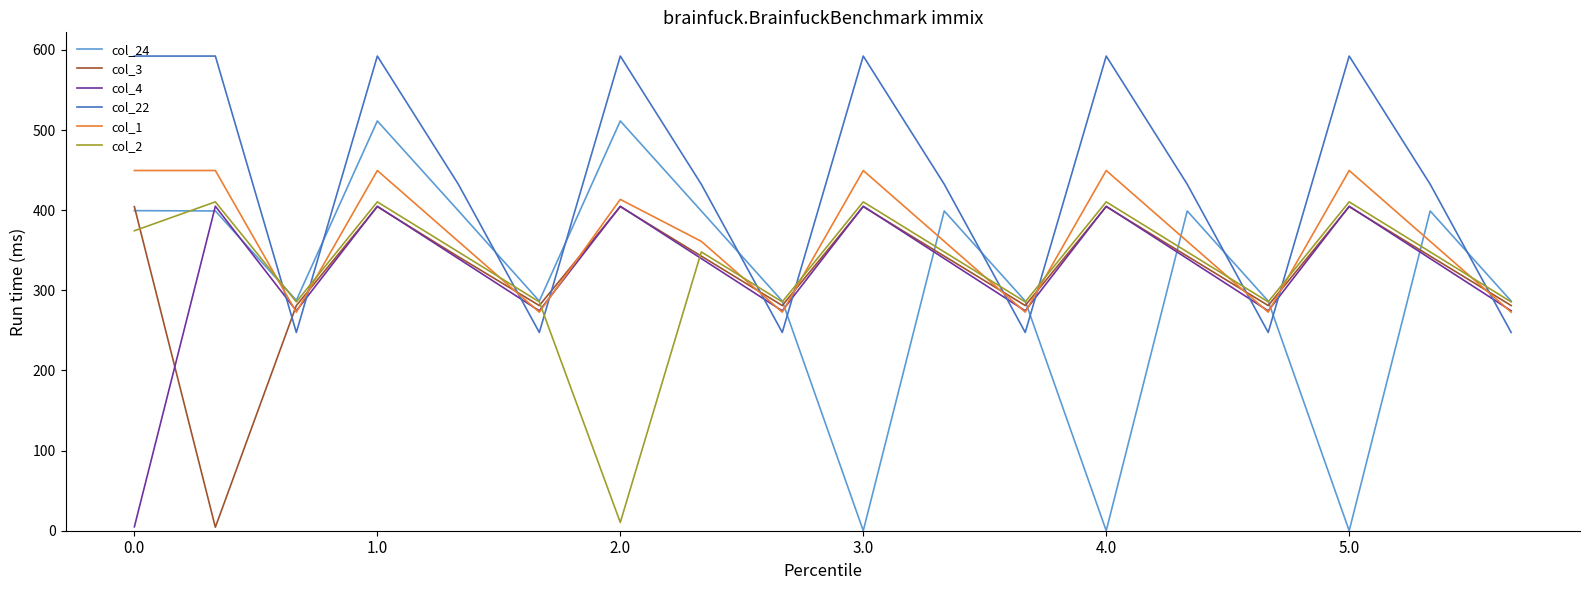

What is the difference between the maximum and minimum values in the col_1 series?

176.7